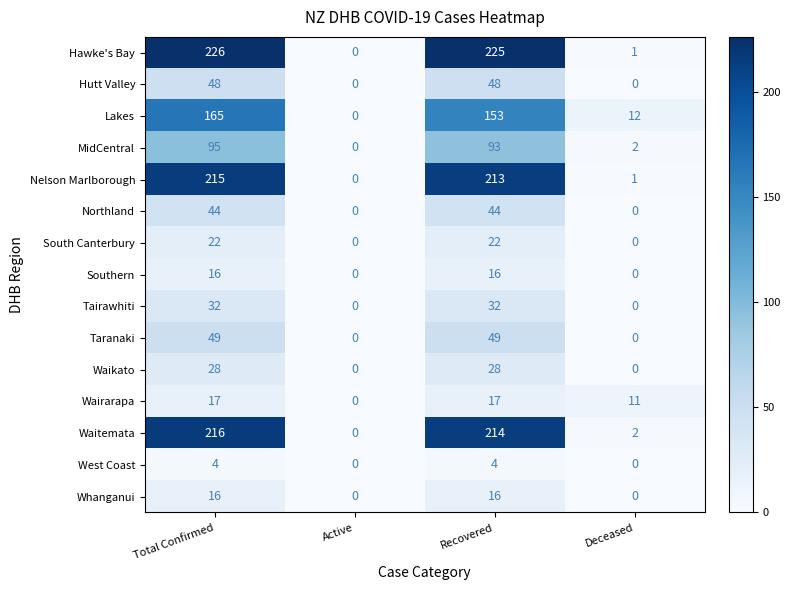

Between Total Confirmed and Active, which series saw the biggest shift?

Hawke's Bay